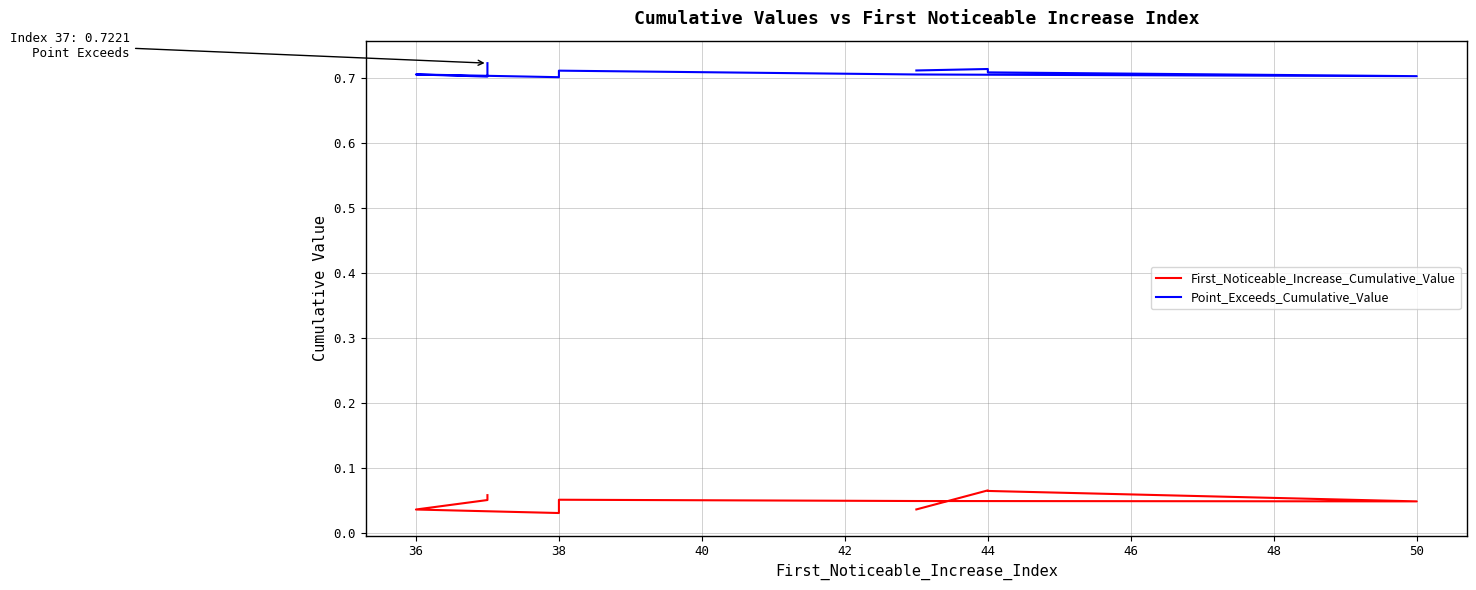

Rank the series by their average value, from lowest to highest.

First_Noticeable_Increase_Cumulative_Value, Point_Exceeds_Cumulative_Value